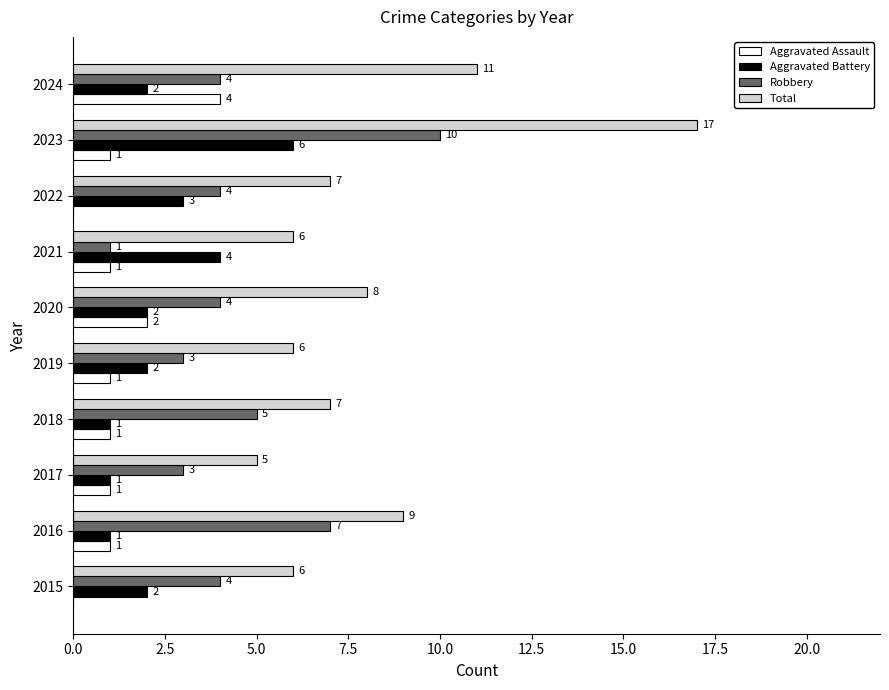

What is the total value across all series at 2022?

14